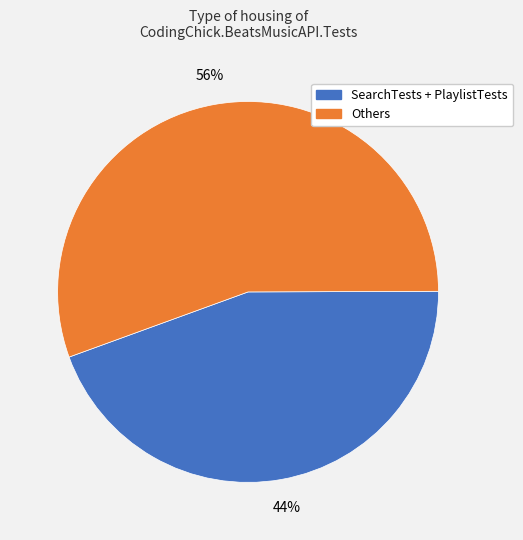

To the nearest percent, what is the average slice percentage?

50%